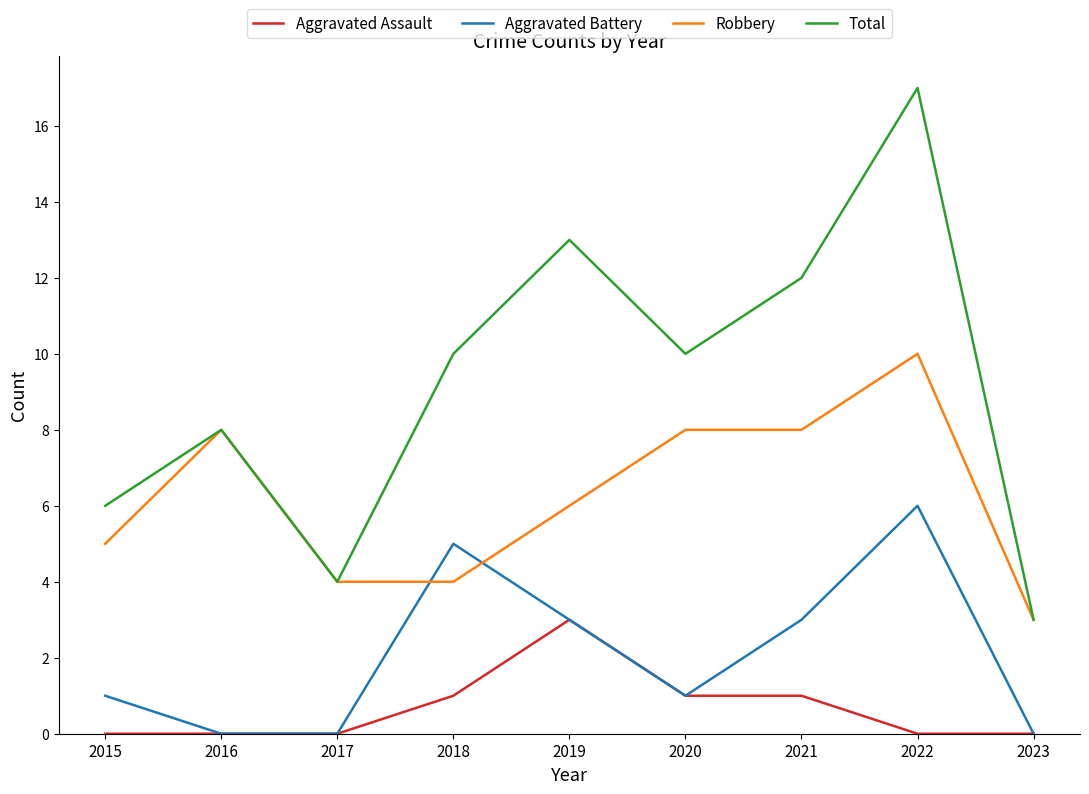

Does the chart have visible grid lines?

No